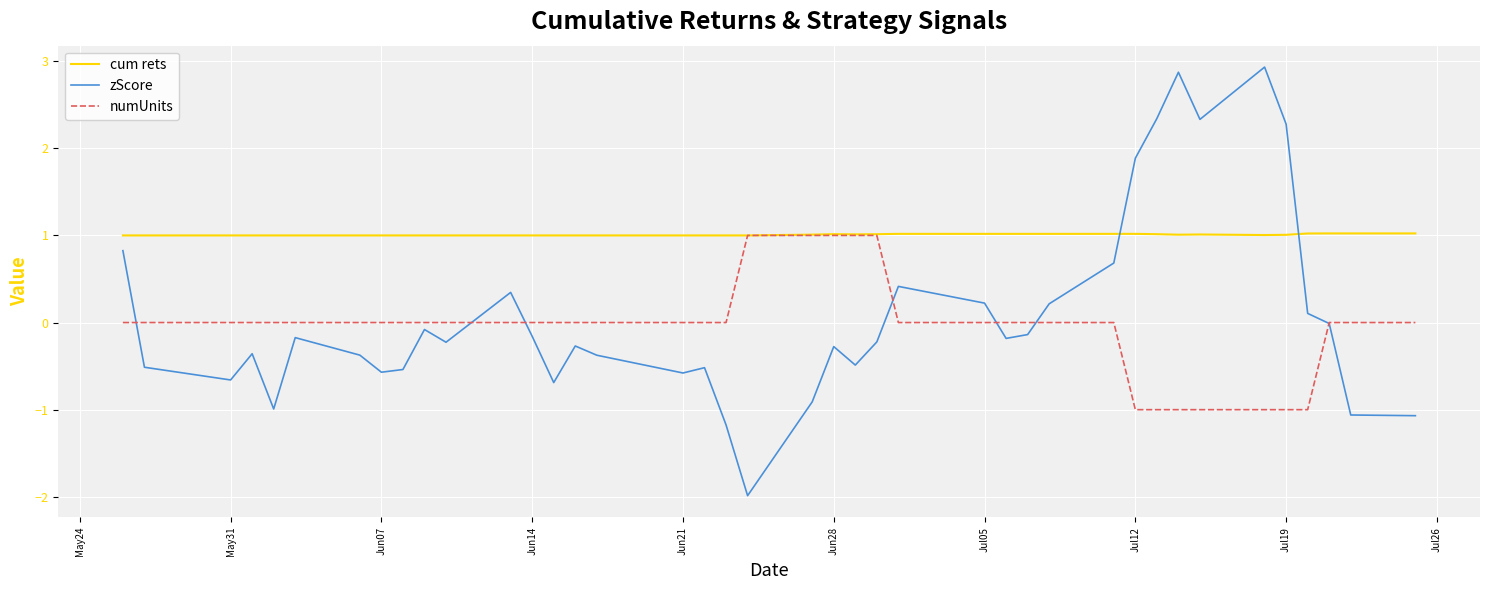

Does the chart have visible grid lines?

Yes